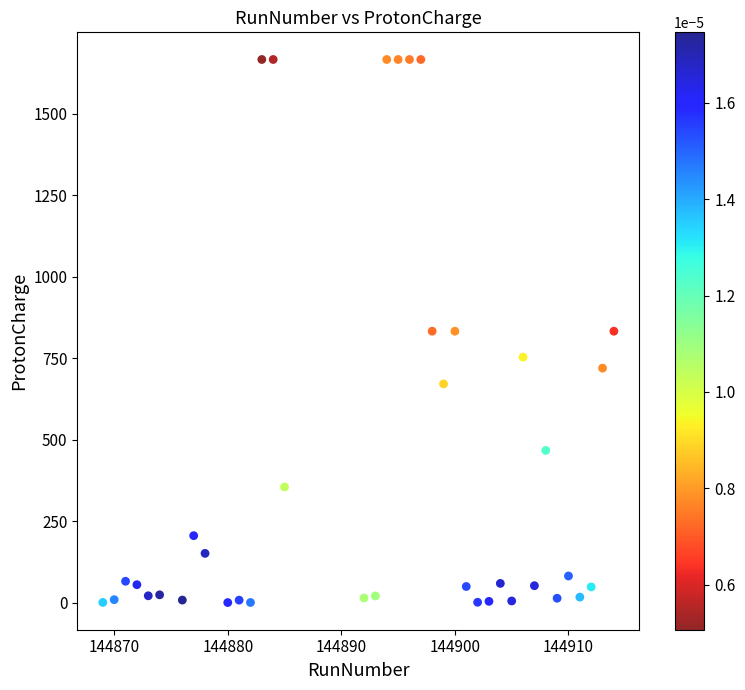

What is the range of Y values (max minus min)?

1665.6